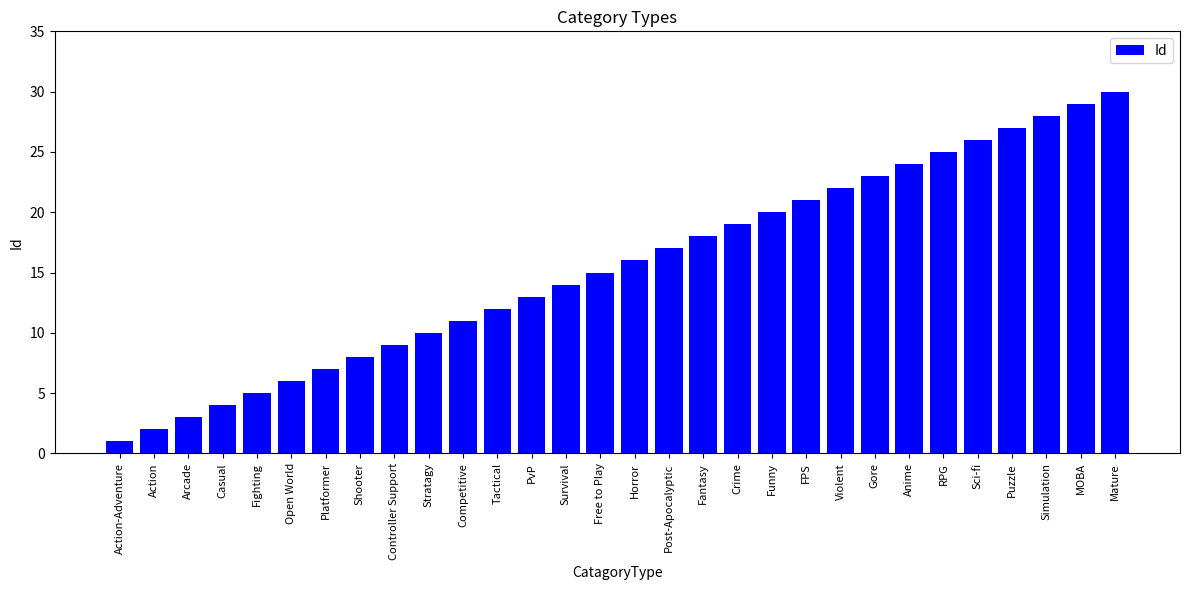

True or false: the data shows 3 at Tactical.

False